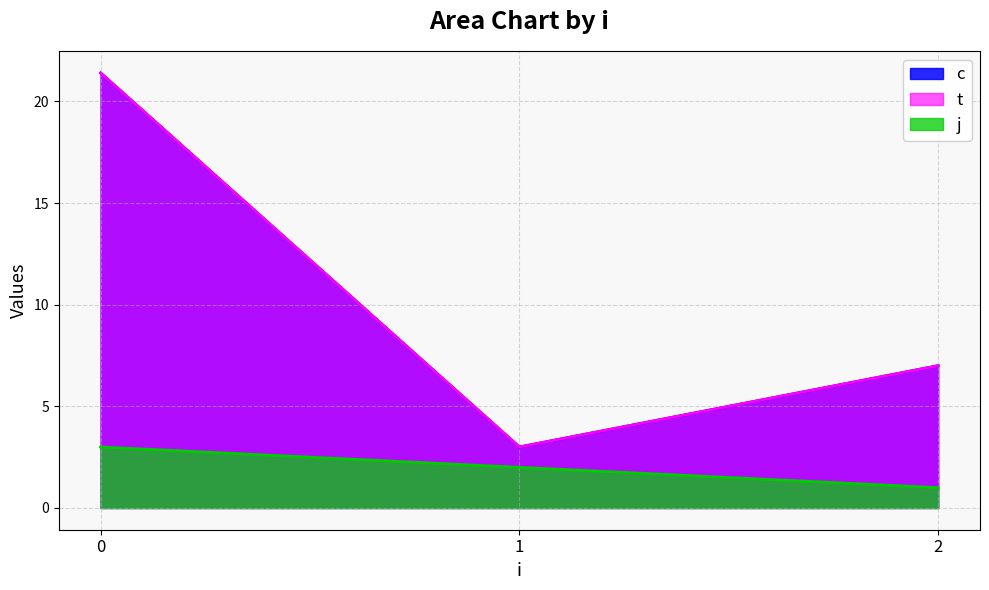

Between 1 and 1, which is larger?

1